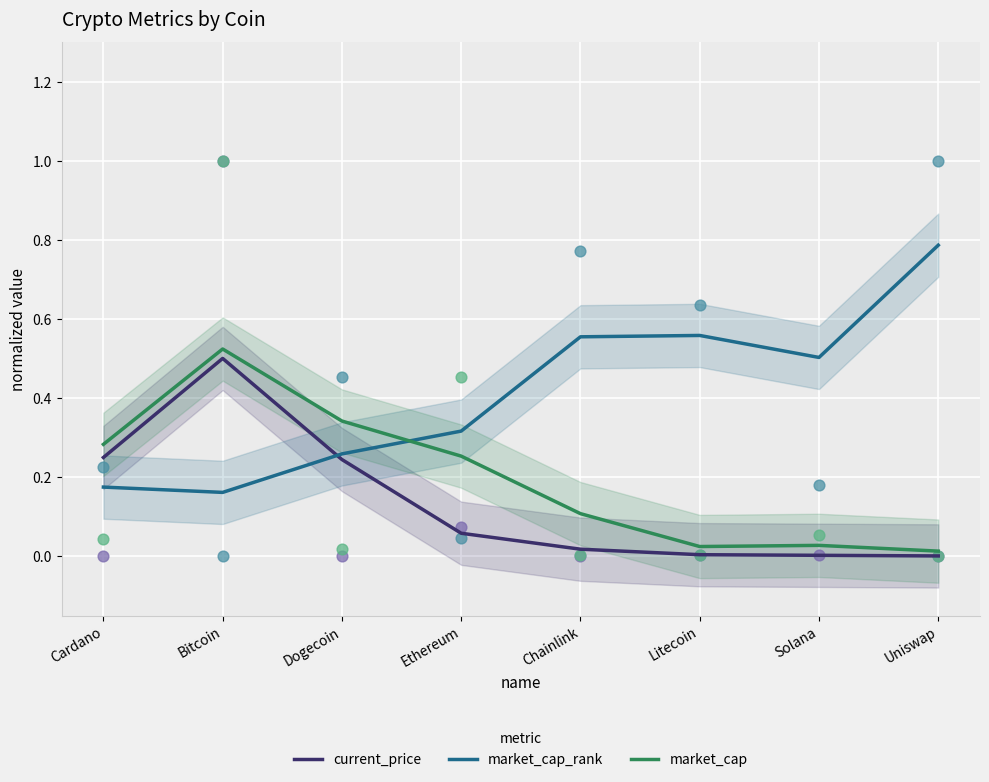

Which series has the largest Y range (max minus min)?

market_cap_rank